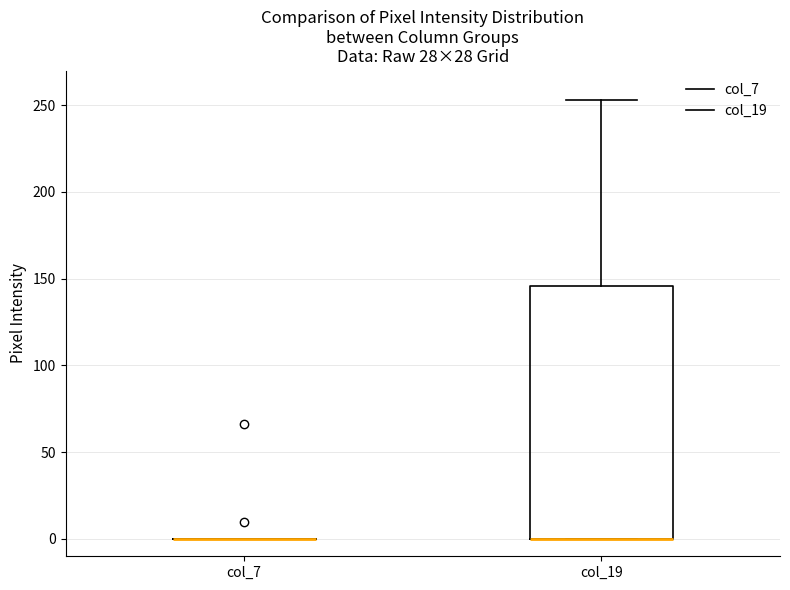

Reading left to right, read every box against the y-axis: the position of its median line, the range the box covers, and the ends of its whiskers. The values are not printed on the chart, so give them approximately, as read against the axis.

col_7: box collapsed to a line at 0, whiskers 0 to 0
col_19: median 0 (drawn on the box's lower edge), box 0 to 145, whiskers 0 to 255